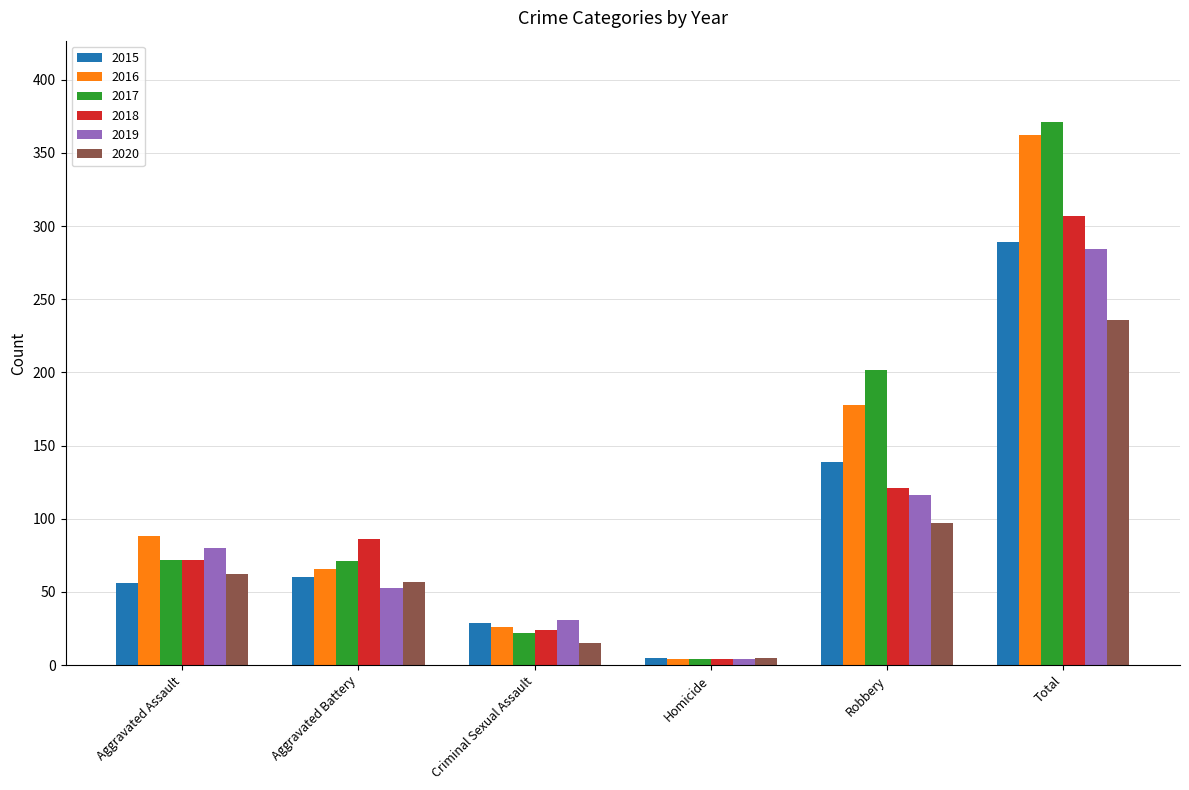

How many data points does each series have?

6